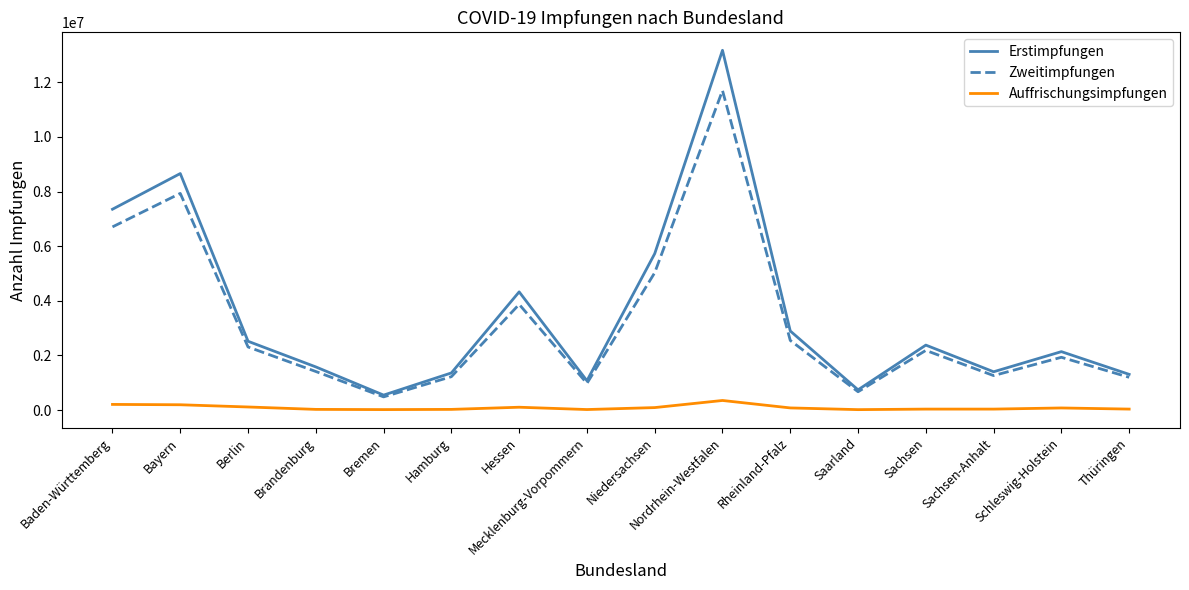

List the series in order of their peak value, highest first.

Erstimpfungen, Zweitimpfungen, Auffrischungsimpfungen